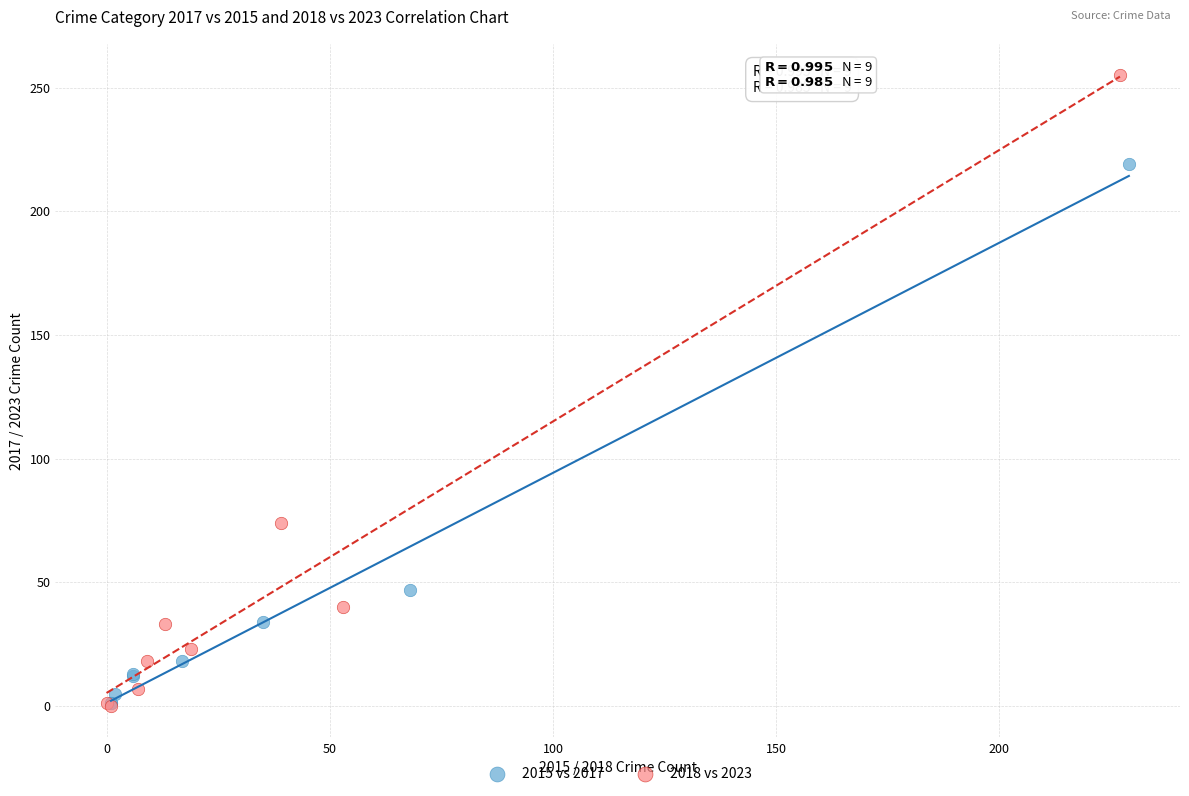

Which series contains the highest Y value?

2018 vs 2023